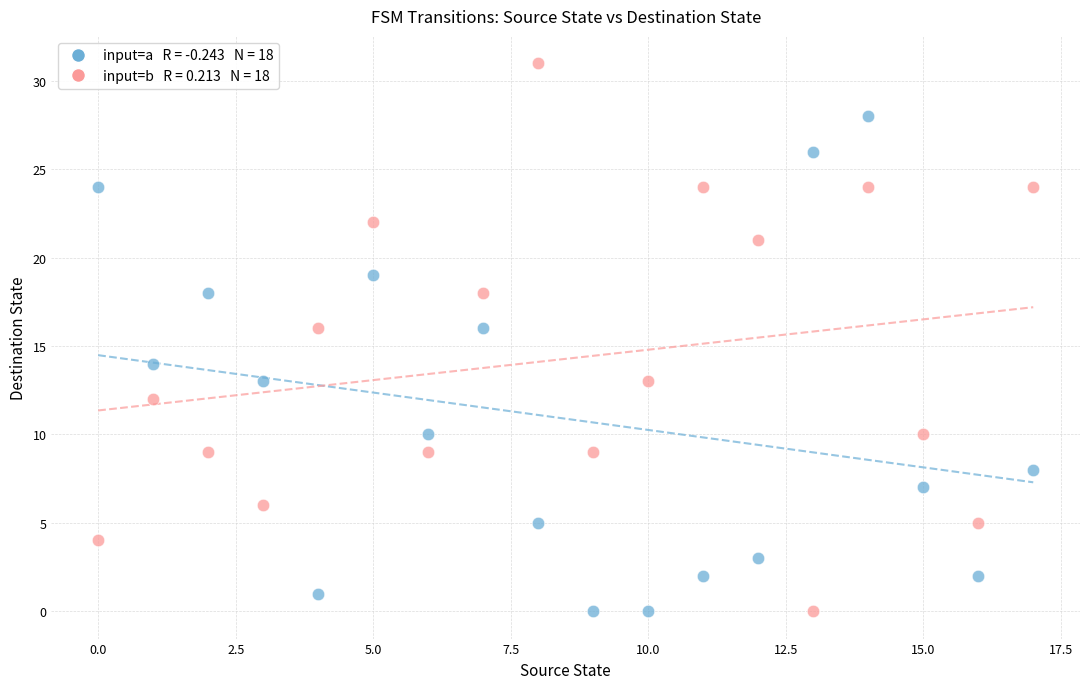

Across all data points, what is the range of Y values (max minus min)?

31